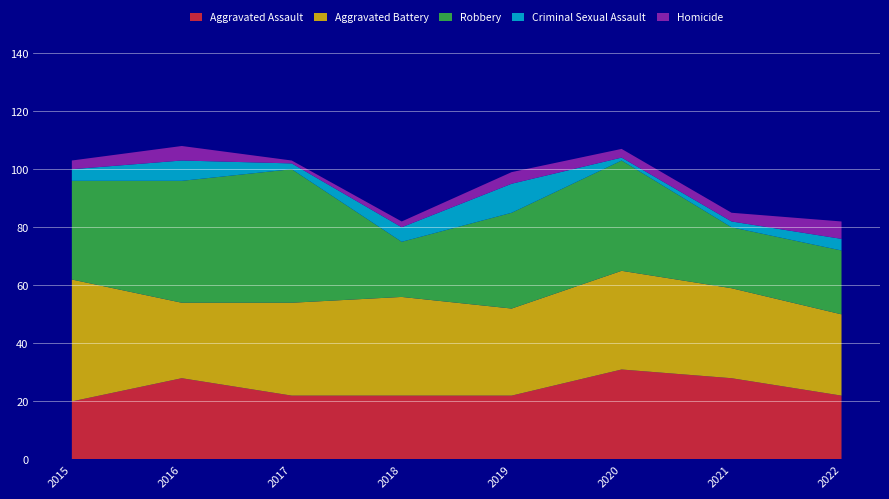

Reading left to right, extract all data points from this chart.

Aggravated Assault: 2015=20	2016=28	2017=22	2018=22	2019=22	2020=31	2021=28	2022=22
Aggravated Battery: 2015=42	2016=26	2017=32	2018=34	2019=30	2020=34	2021=31	2022=28
Robbery: 2015=34	2016=42	2017=46	2018=19	2019=33	2020=38	2021=21	2022=22
Criminal Sexual Assault: 2015=4	2016=7	2017=2	2018=5	2019=10	2020=1	2021=2	2022=4
Homicide: 2015=3	2016=5	2017=1	2018=2	2019=4	2020=3	2021=3	2022=6